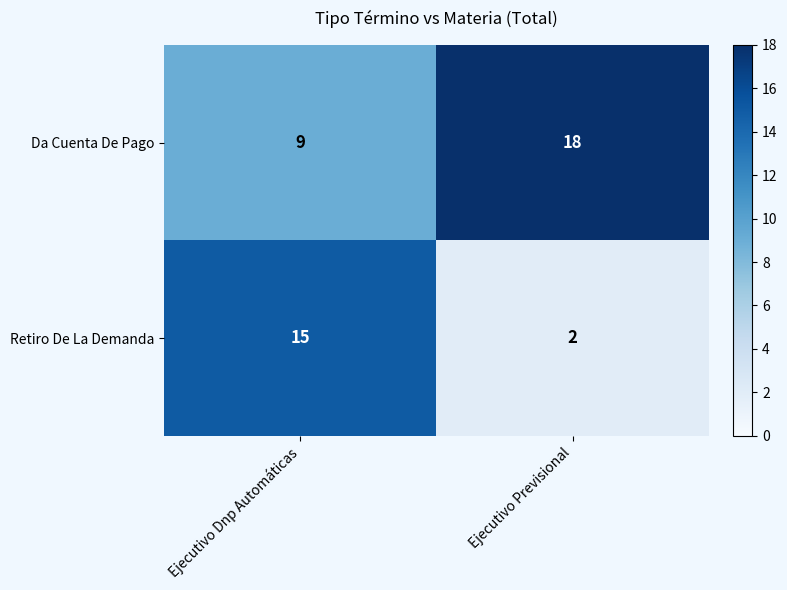

What value does the Retiro De La Demanda series have at Ejecutivo Dnp Automáticas?

15